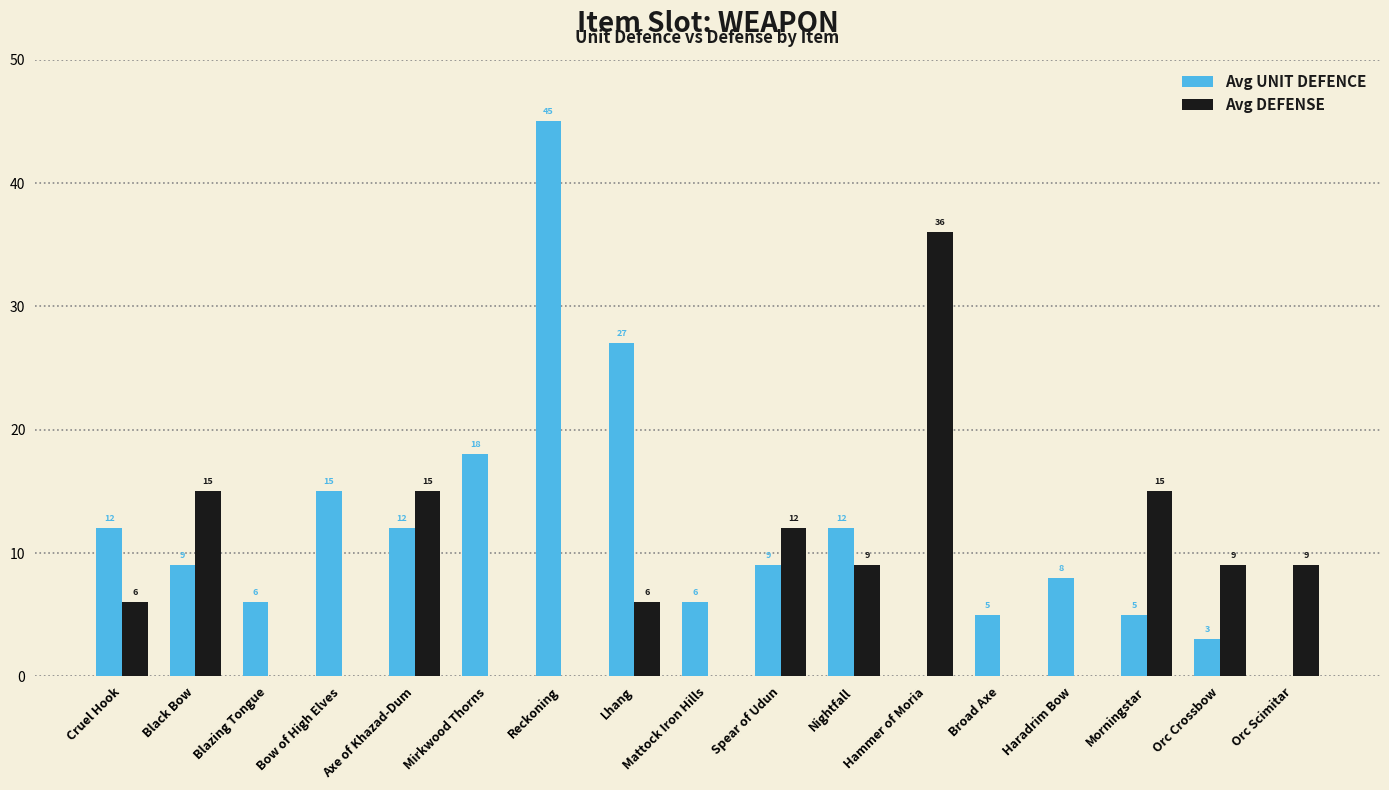

Which series has the largest total across all categories?

Avg UNIT DEFENCE